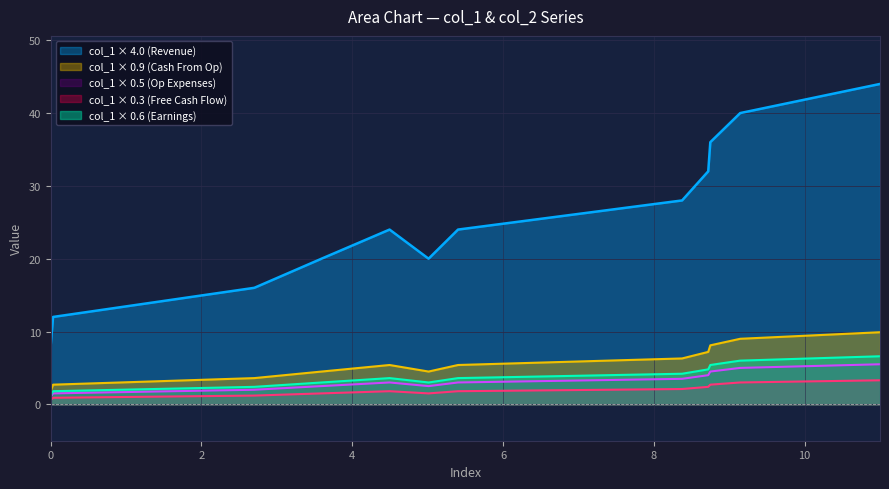

Which series has the largest range (max minus min)?

col_1 × 4.0 (Revenue)